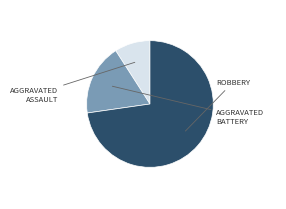

Is there a majority slice in this chart?

Yes